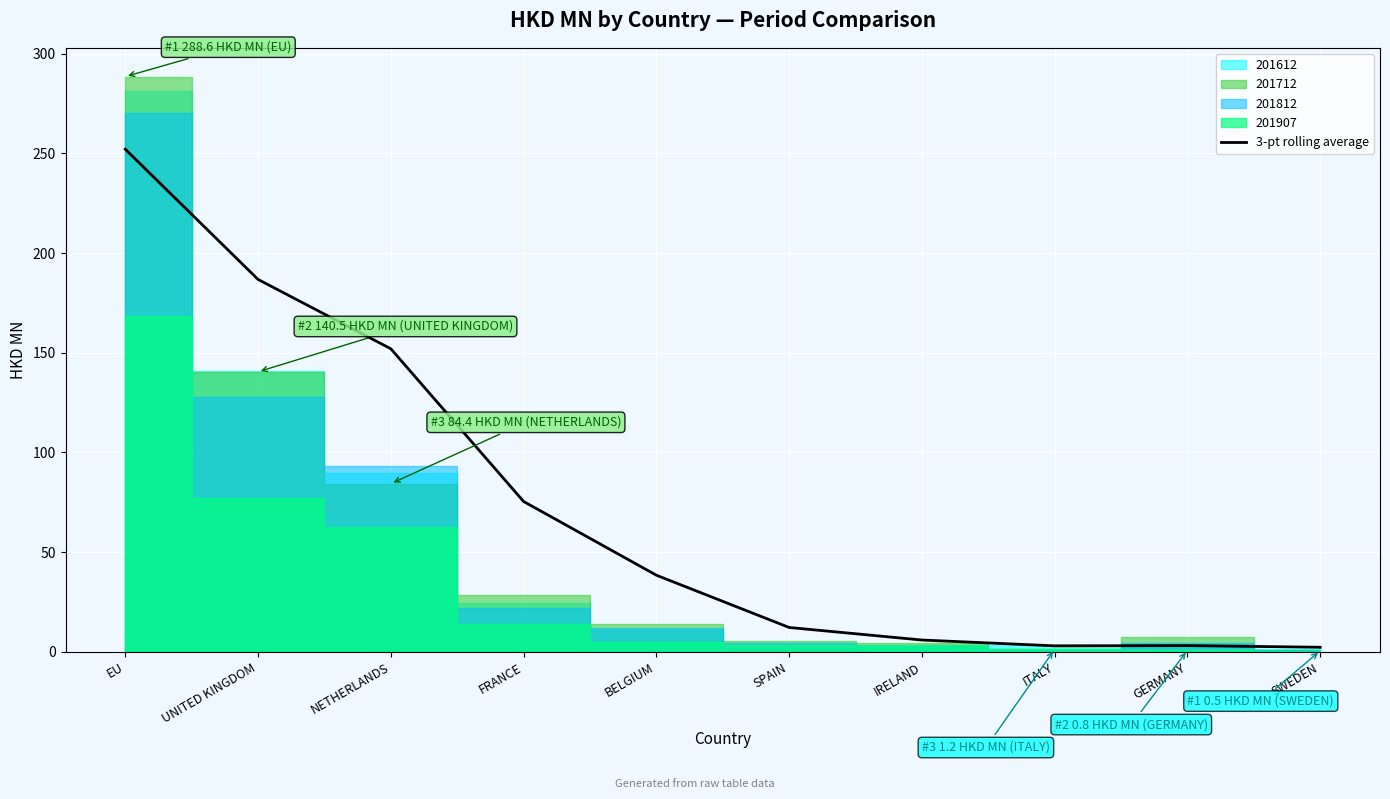

Which category has the highest value across all series?

EU